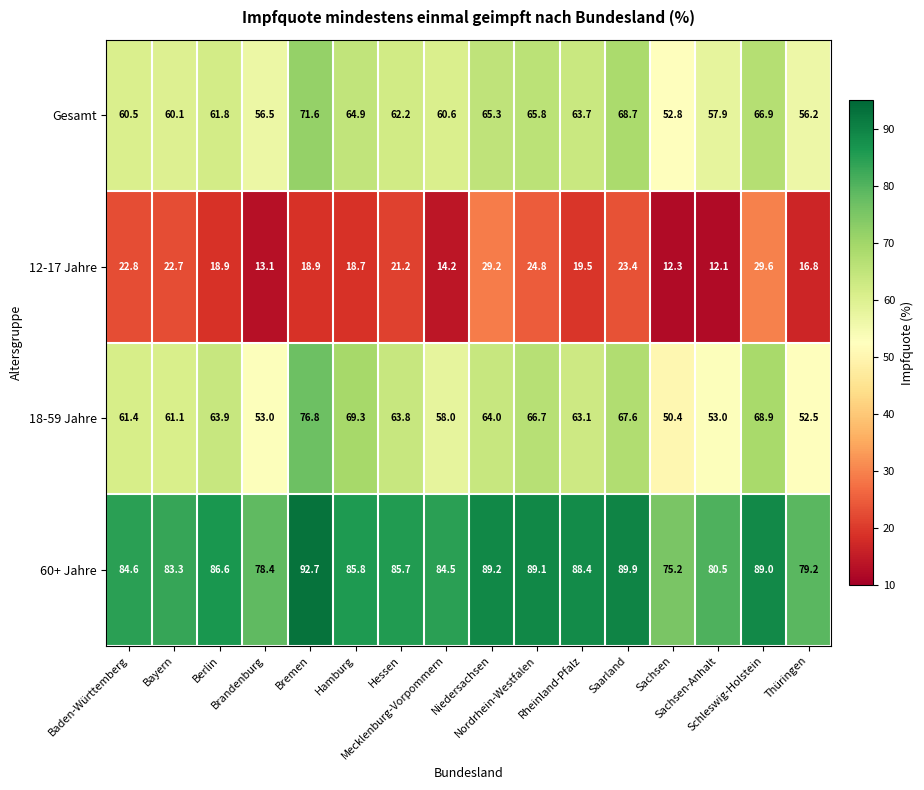

List the series in order of their peak value, lowest first.

12-17 Jahre, Gesamt, 18-59 Jahre, 60+ Jahre